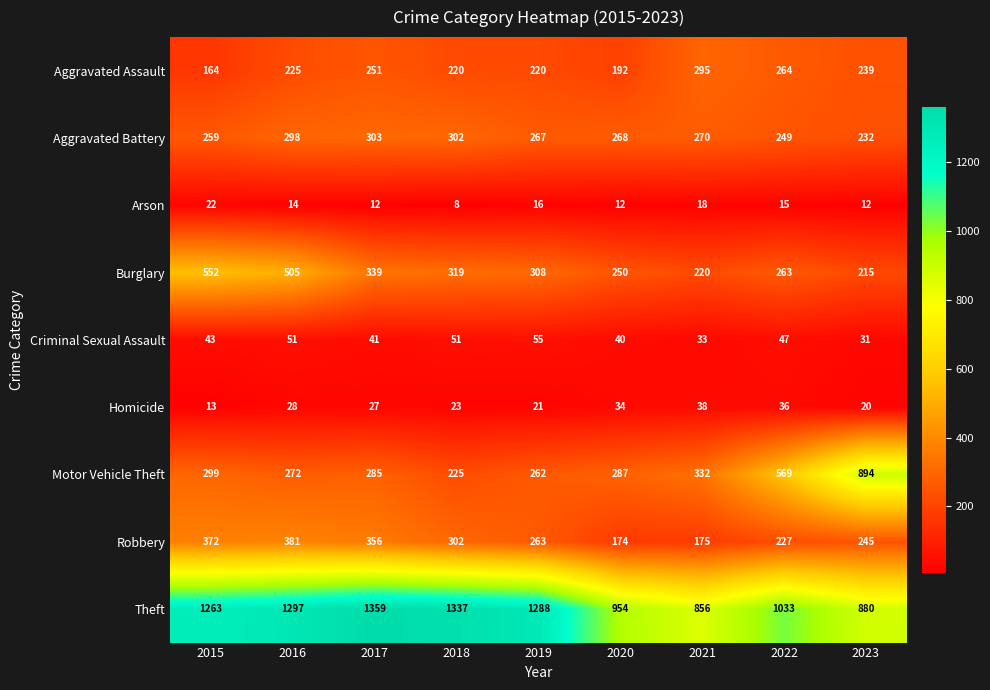

Which label corresponds to the smallest value in the chart?

2018